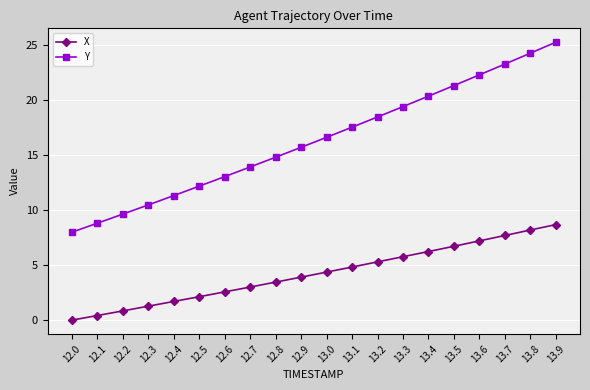

True or false: Y has a value of 10.5 at 12.3.

True